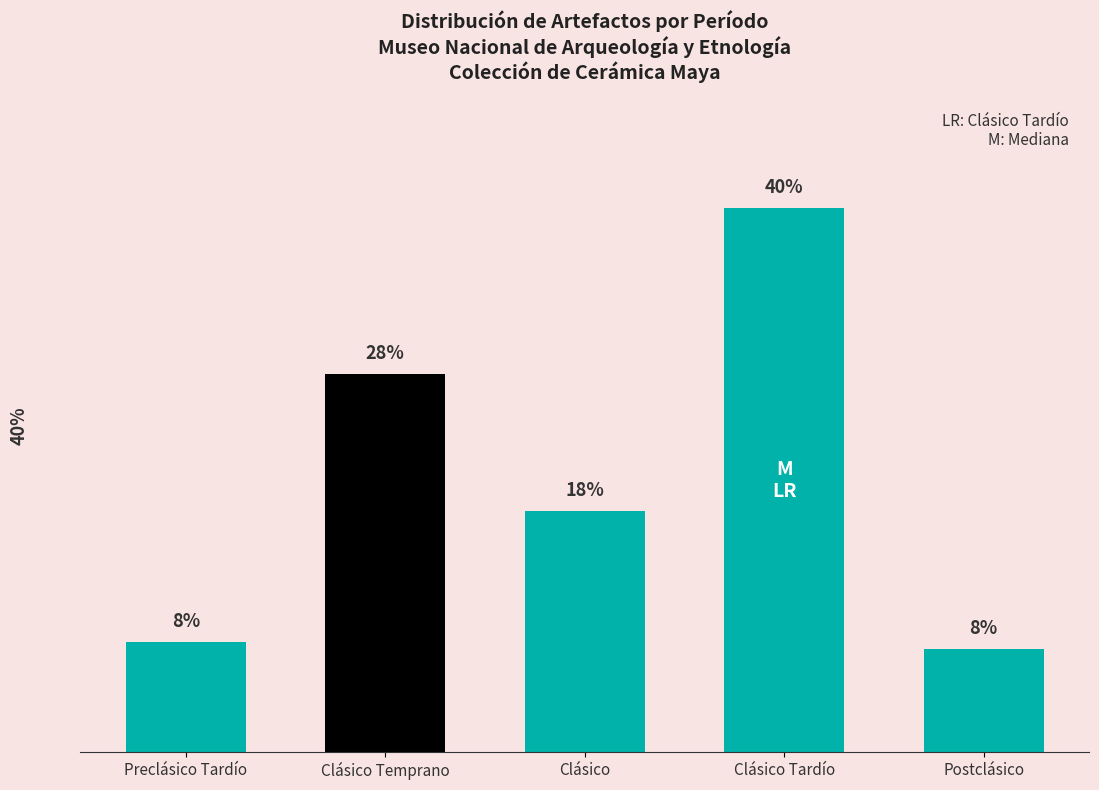

List the labels in order of value, largest first.

Clásico Tardío, Clásico Temprano, Clásico, Preclásico Tardío, Postclásico